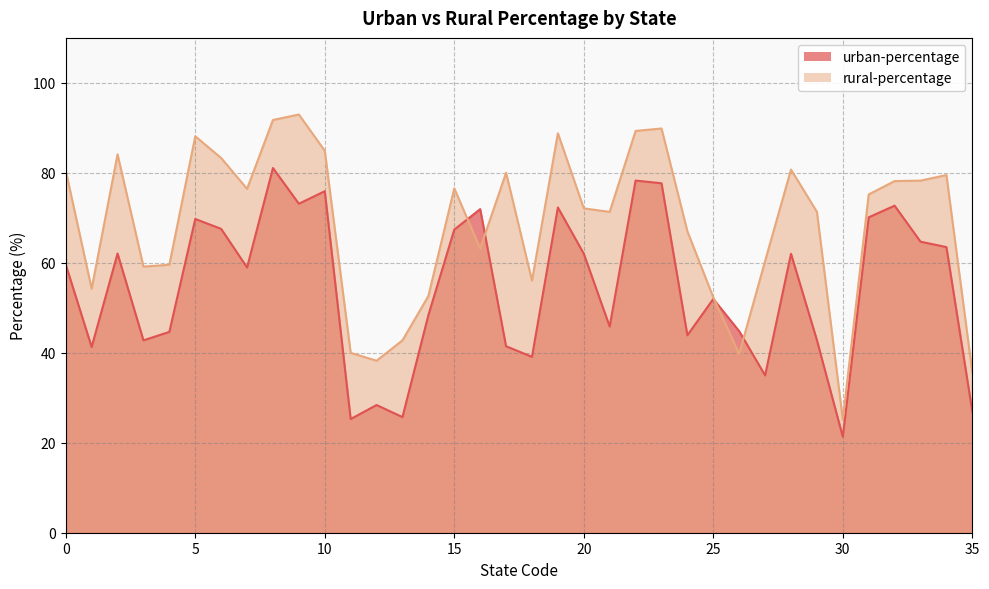

What is the total value across all series at 8?

172.8